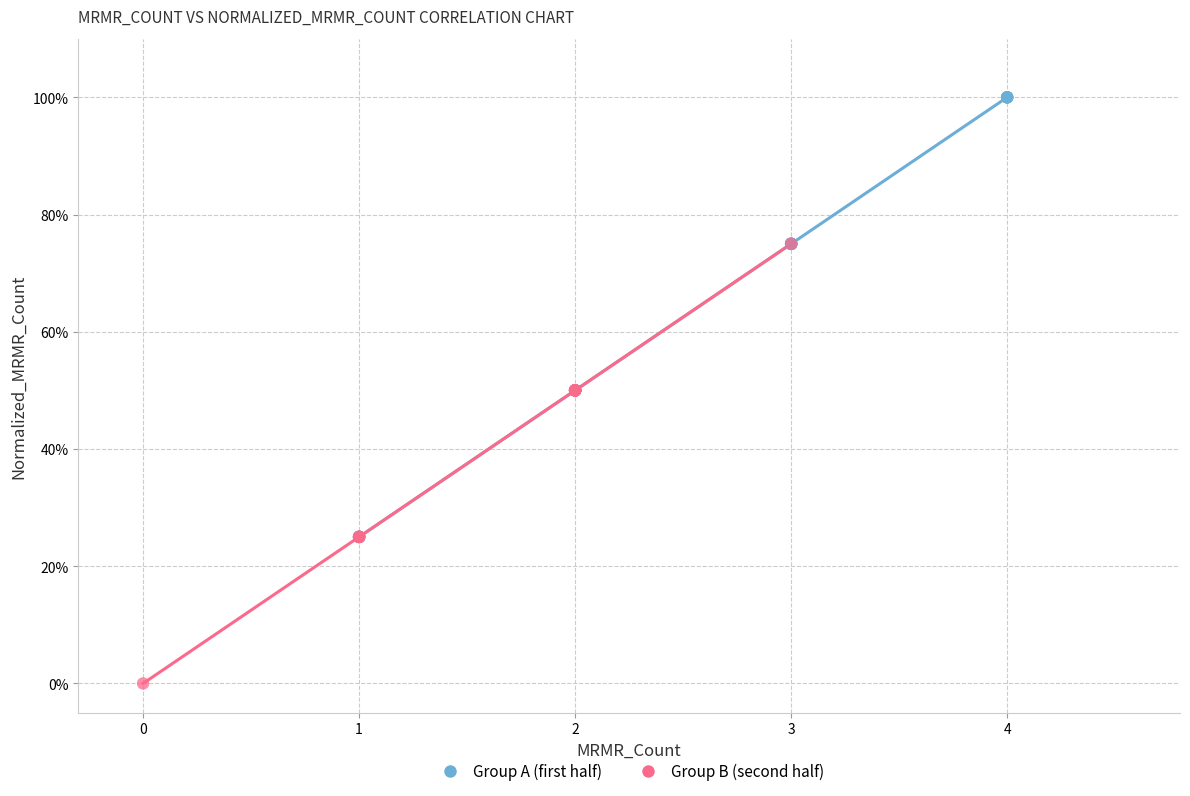

Which series reaches the maximum Y coordinate?

Group A (first half)